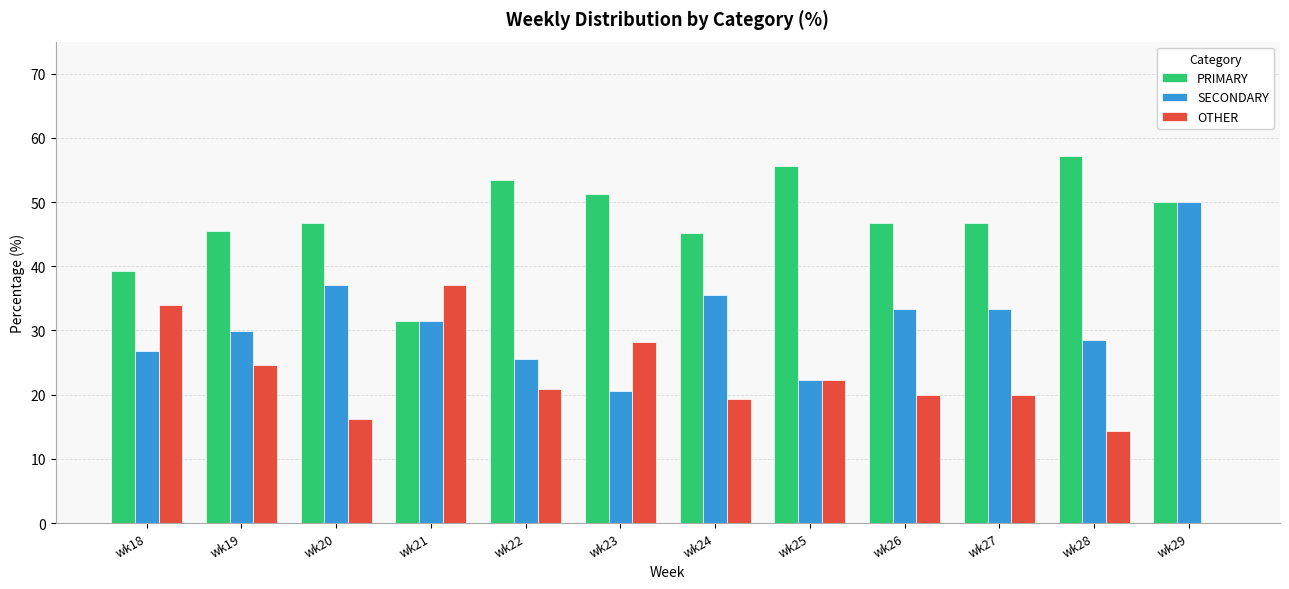

What is the total value across all series at wk18?

100.0